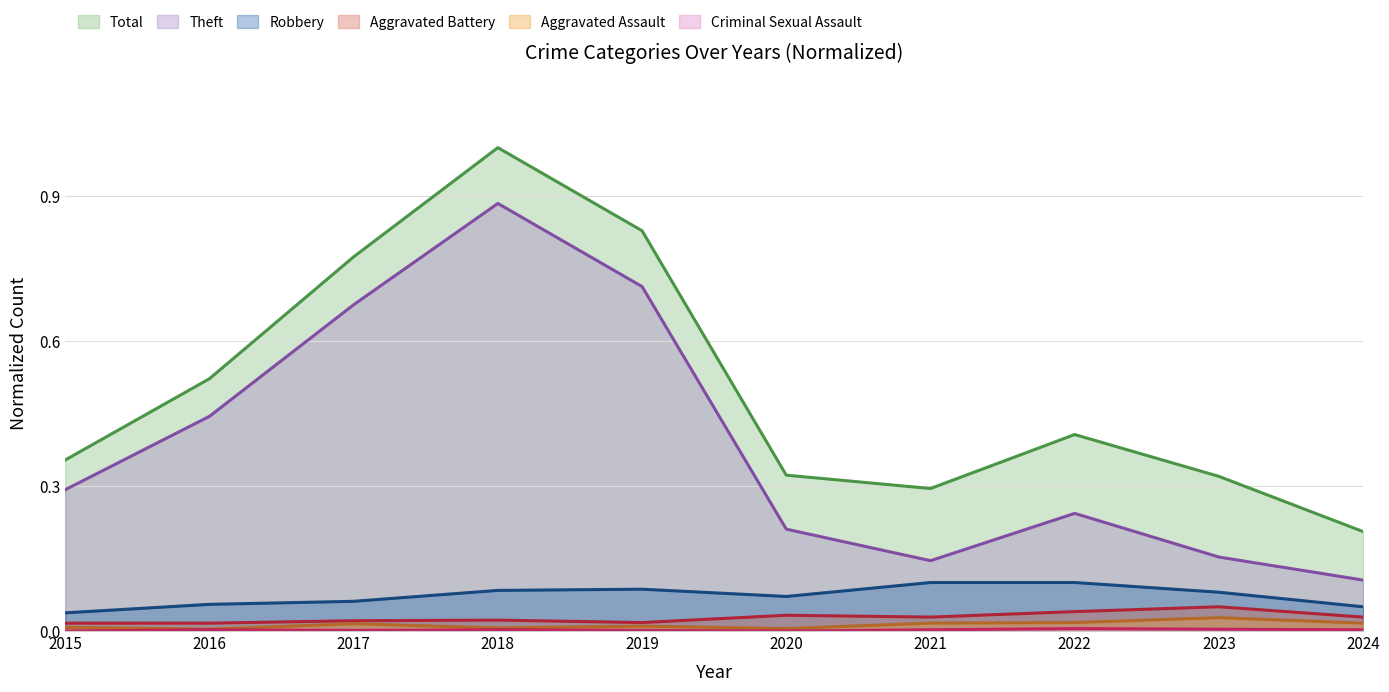

How many lines are shown in the chart?

6